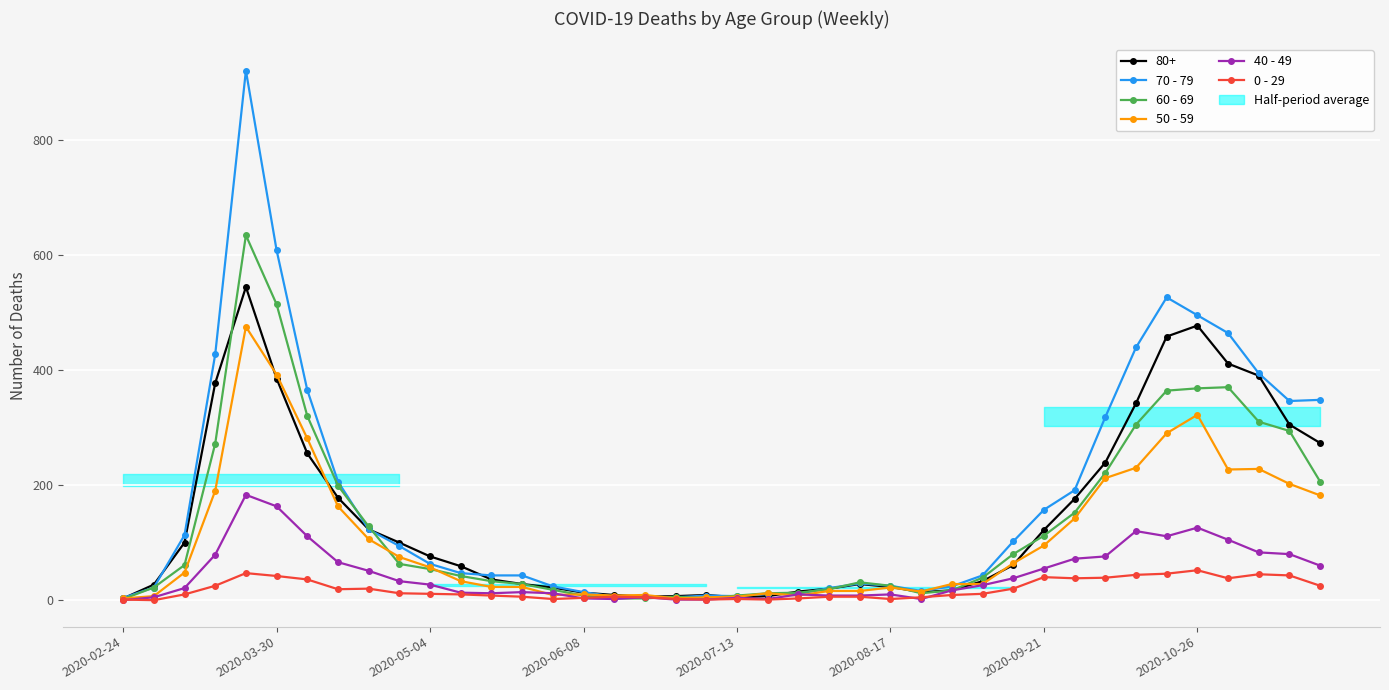

Is it true that 70 - 79 equals 51 at 8?

False